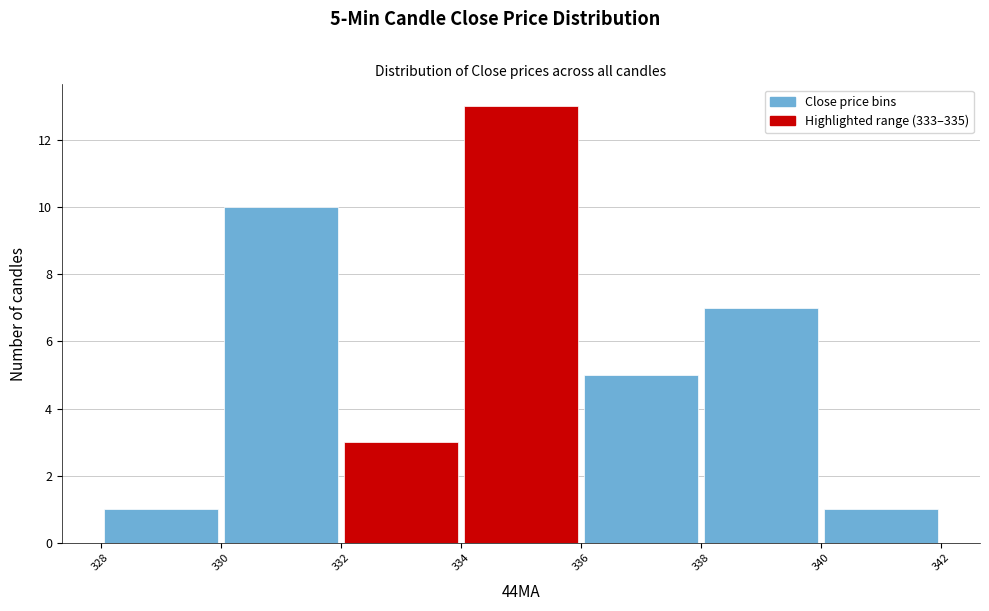

Which range on the x-axis has the tallest bar?

334 to 336